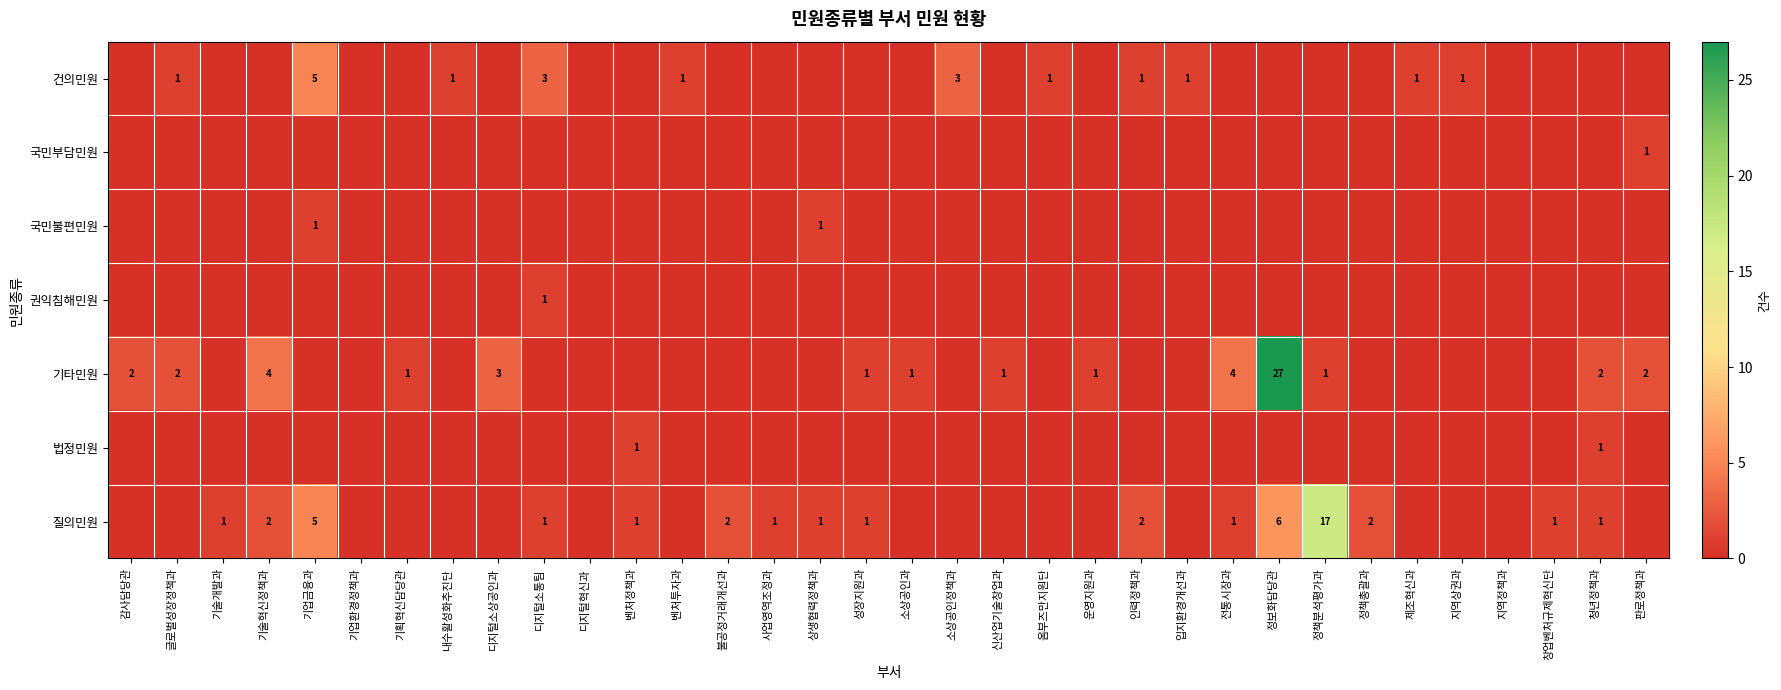

List the labels in order of 국민불편민원 value, smallest first.

감사담당관, 글로벌성장정책과, 기술개발과, 기술혁신정책과, 기업환경정책과, 기획혁신담당관, 내수활성화추진단, 디지털소상공인과, 디지털소통팀, 디지털혁신과, 벤처정책과, 벤처투자과, 불공정거래개선과, 사업영역조정과, 성장지원과, 소상공인과, 소상공인정책과, 신산업기술창업과, 옴부즈만지원단, 운영지원과, 인력정책과, 입지환경개선과, 전통시장과, 정보화담당관, 정책분석평가과, 정책총괄과, 제조혁신과, 지역상권과, 지역정책과, 창업벤처규제혁신단, 청년정책과, 판로정책과, 기업금융과, 상생협력정책과